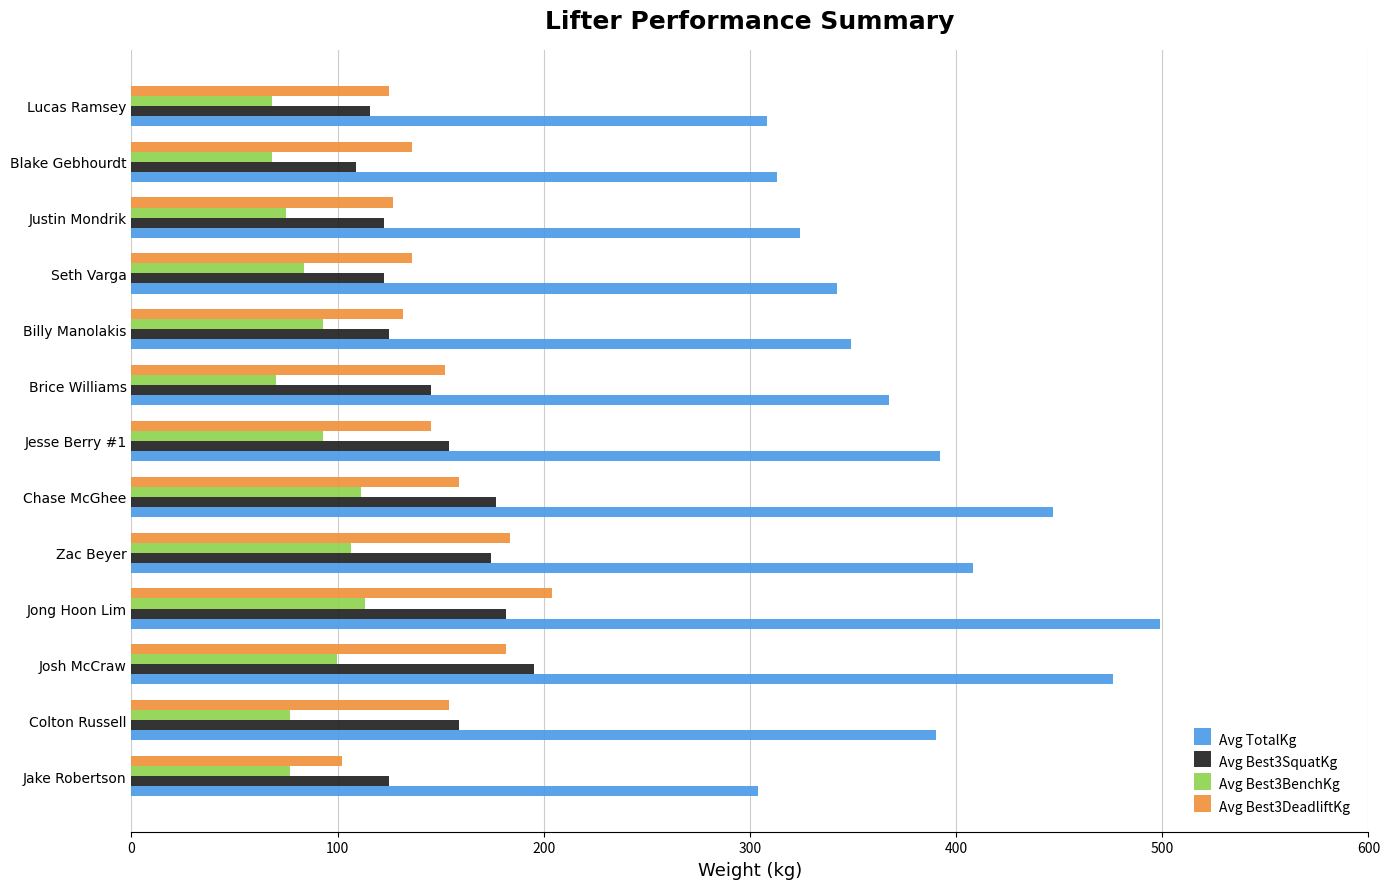

Which series has the widest spread of values?

Avg TotalKg